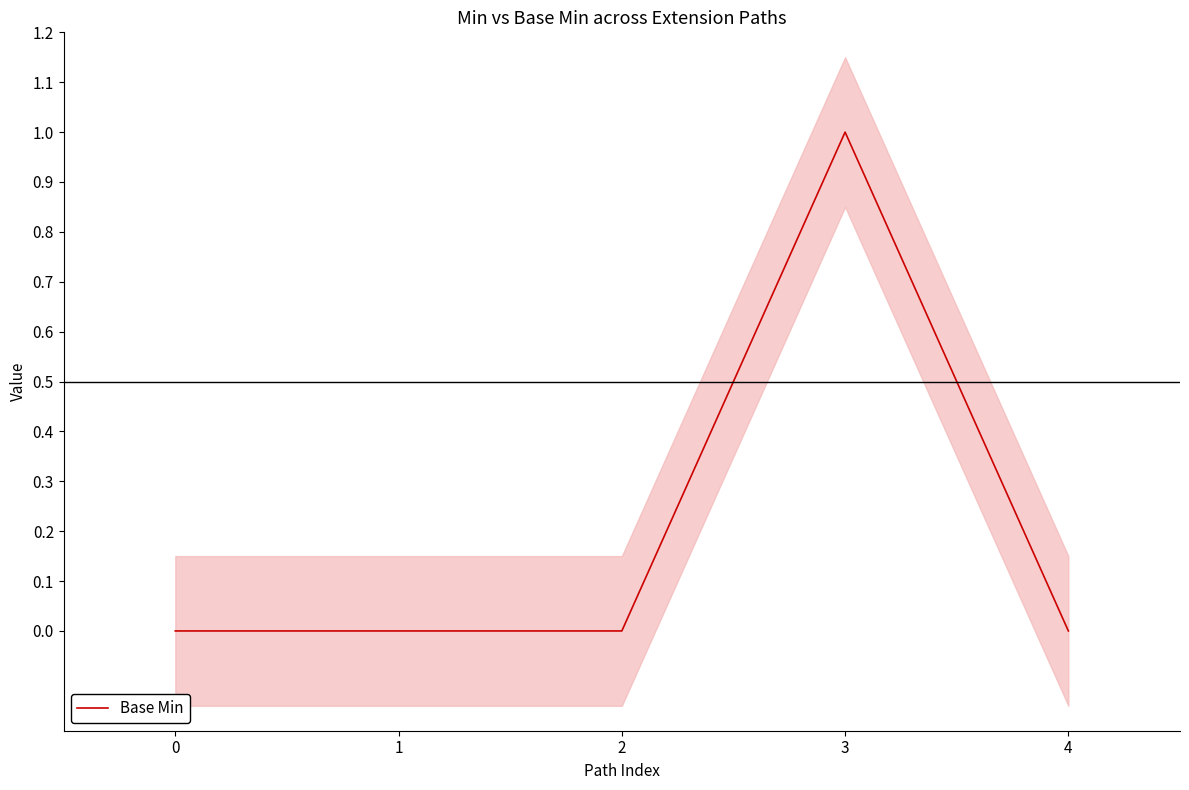

How many distinct data groups are displayed?

2